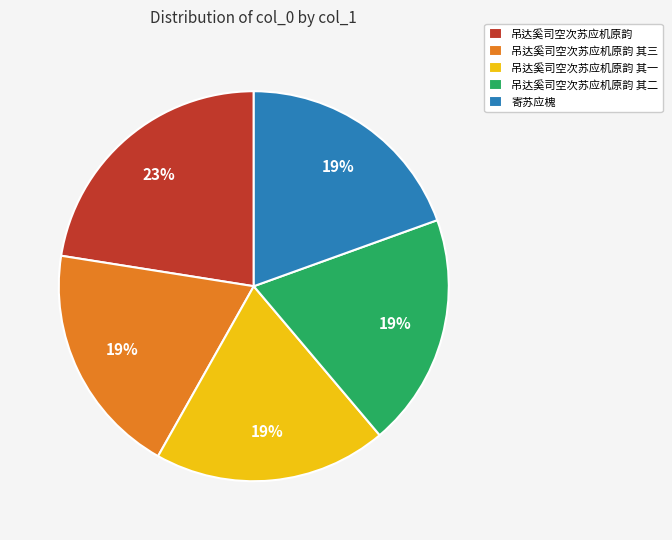

Which slice is the largest?

吊达奚司空次苏应机原韵